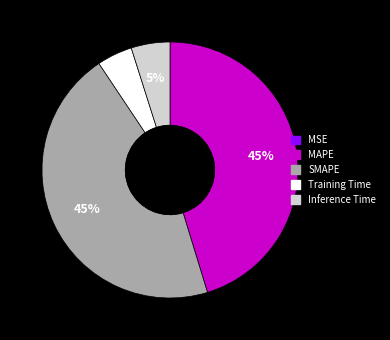

To the nearest percent, what portion does Inference Time represent?

5%